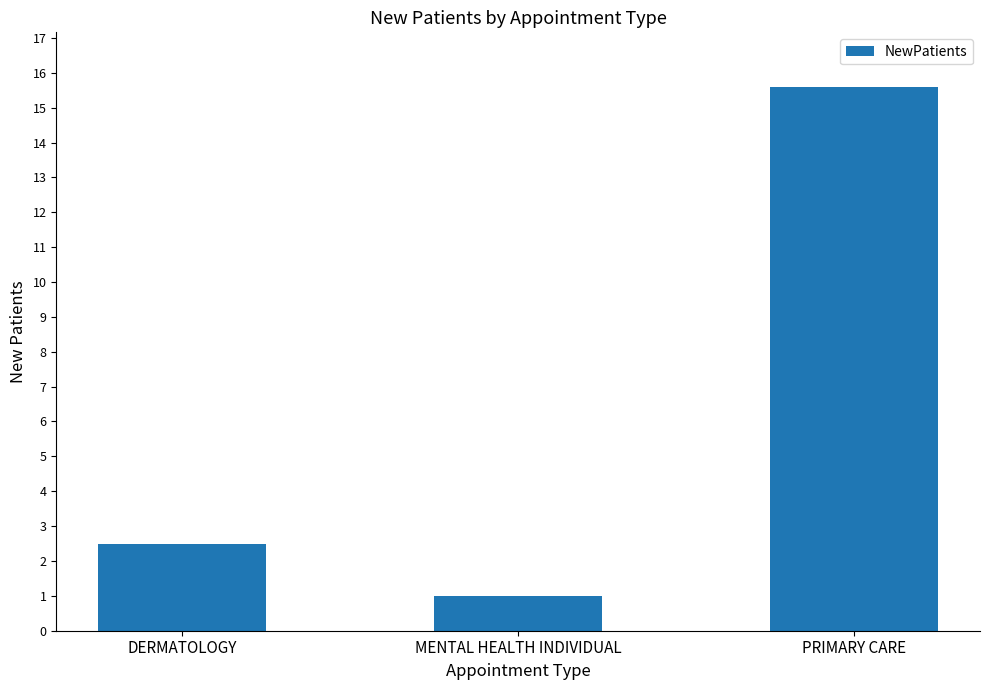

What is the smallest value displayed?

1.0